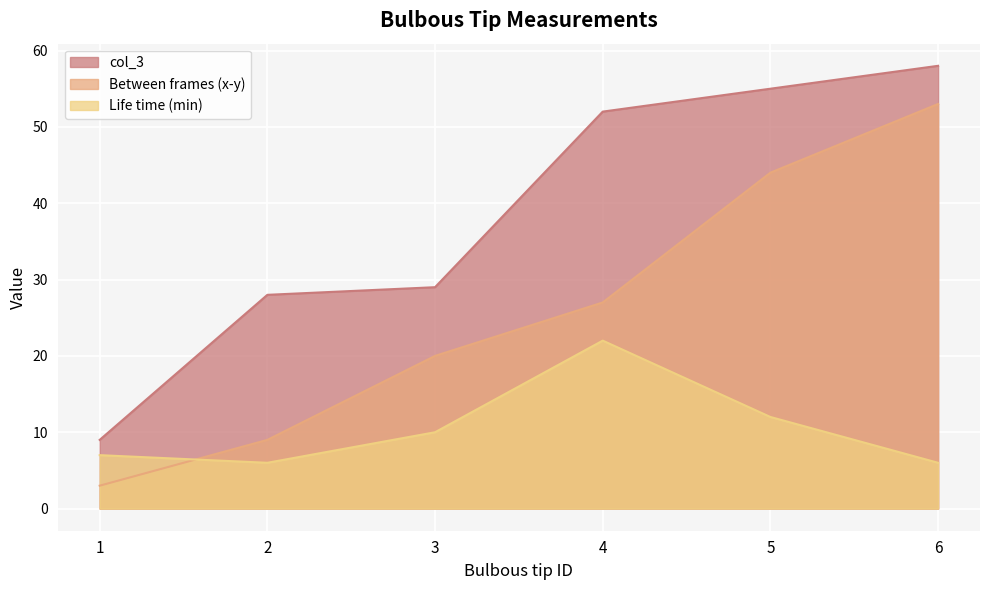

Reading right to left, extract all data points from this chart.

Between frames (x-y): 53	44	27	20	9	3
col_3: 58	55	52	29	28	9
Life time (min): 6	12	22	10	6	7